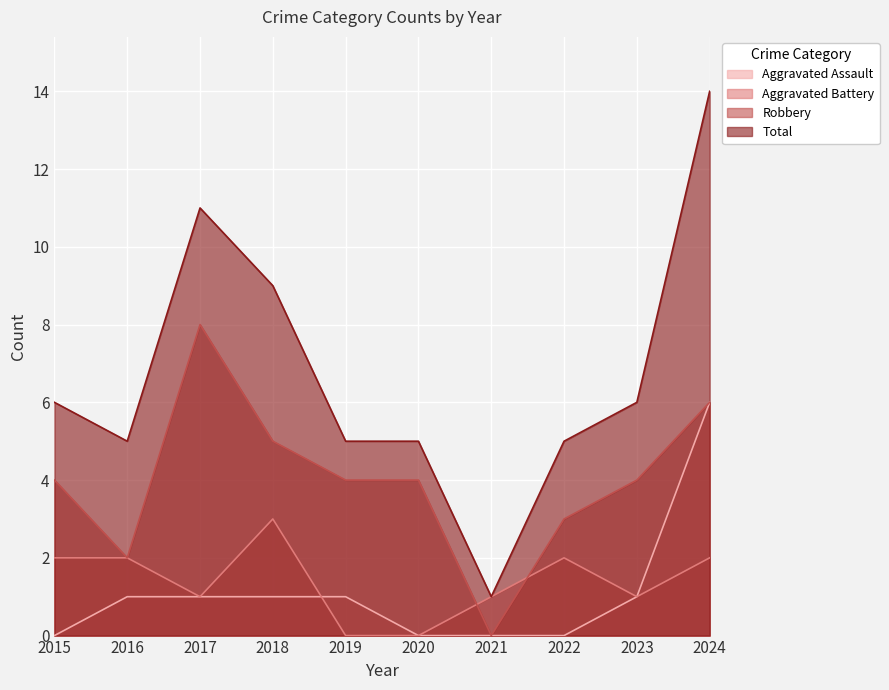

True or false: Aggravated Battery and Total intersect in this chart.

False